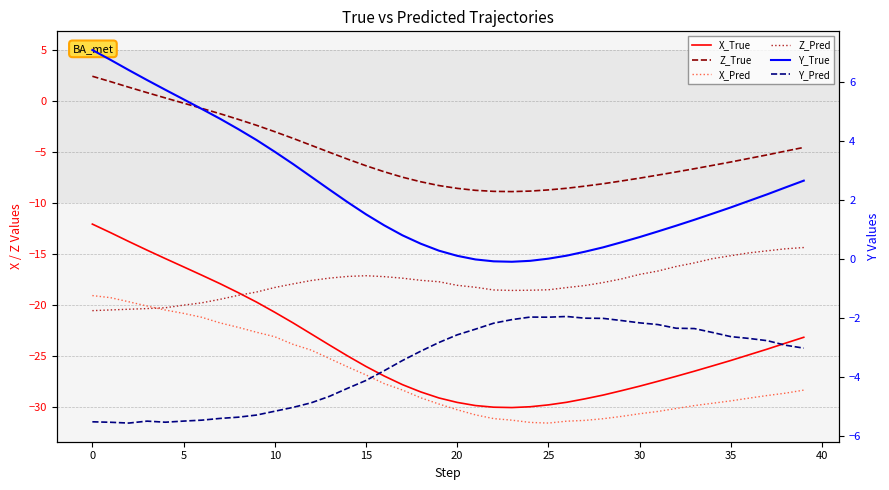

How many negative values does the Z_True series have?

35